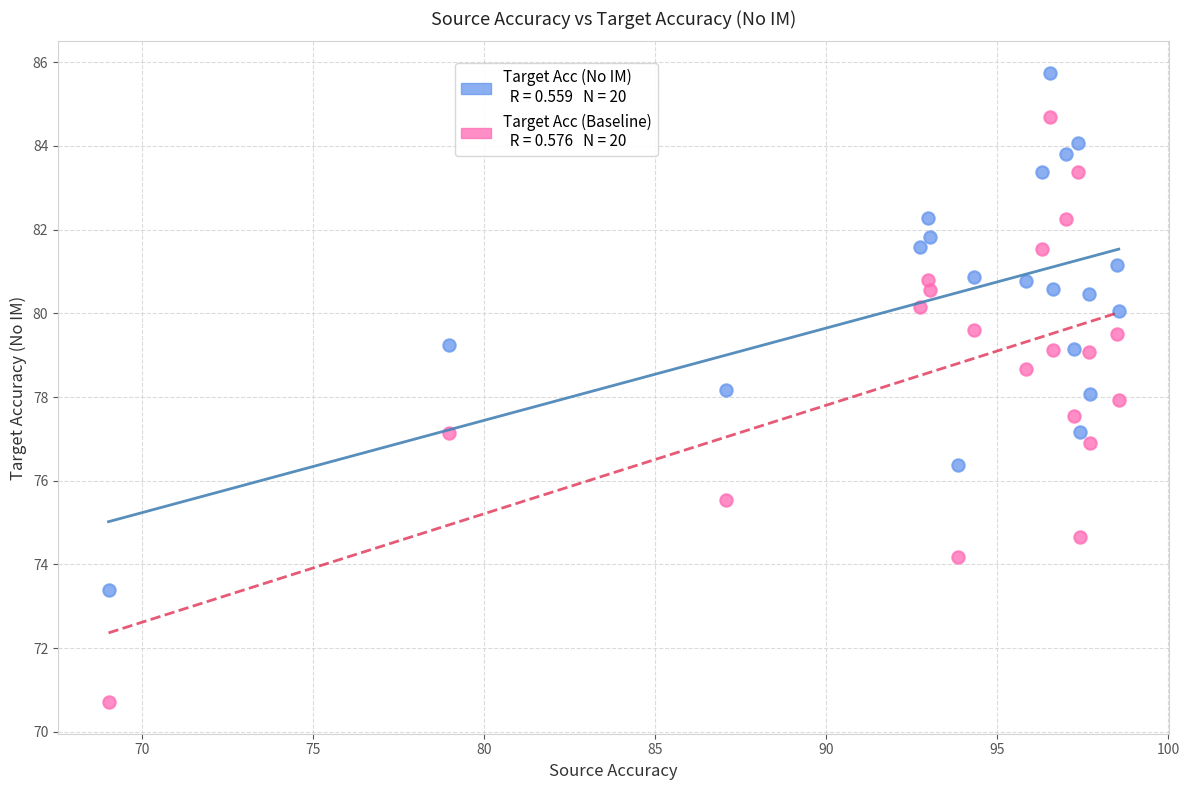

Across all data points, what is the range of Y values (max minus min)?

15.0